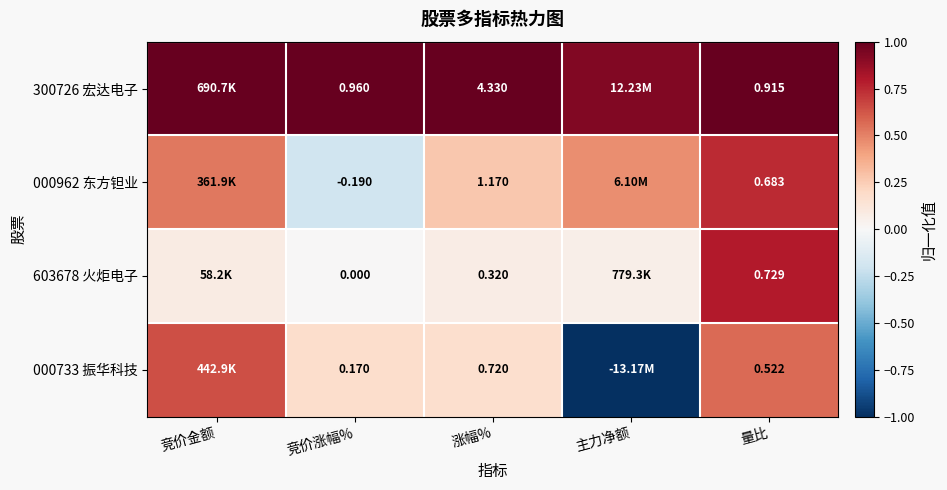

Rank the series by their maximum value, from lowest to highest.

000733 振华科技, 000962 东方钽业, 603678 火炬电子, 300726 宏达电子